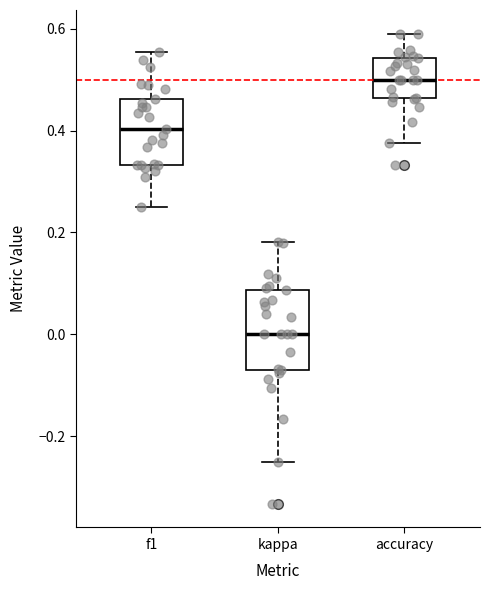

Reading left to right, read every box against the y-axis: the position of its median line, the range the box covers, and the ends of its whiskers. The values are not printed on the chart, so give them approximately, as read against the axis.

f1: median 0.40, box 0.34 to 0.46, whiskers 0.26 to 0.56
kappa: median 0.00, box -0.06 to 0.08, whiskers -0.24 to 0.18
accuracy: median 0.50, box 0.46 to 0.54, whiskers 0.38 to 0.60